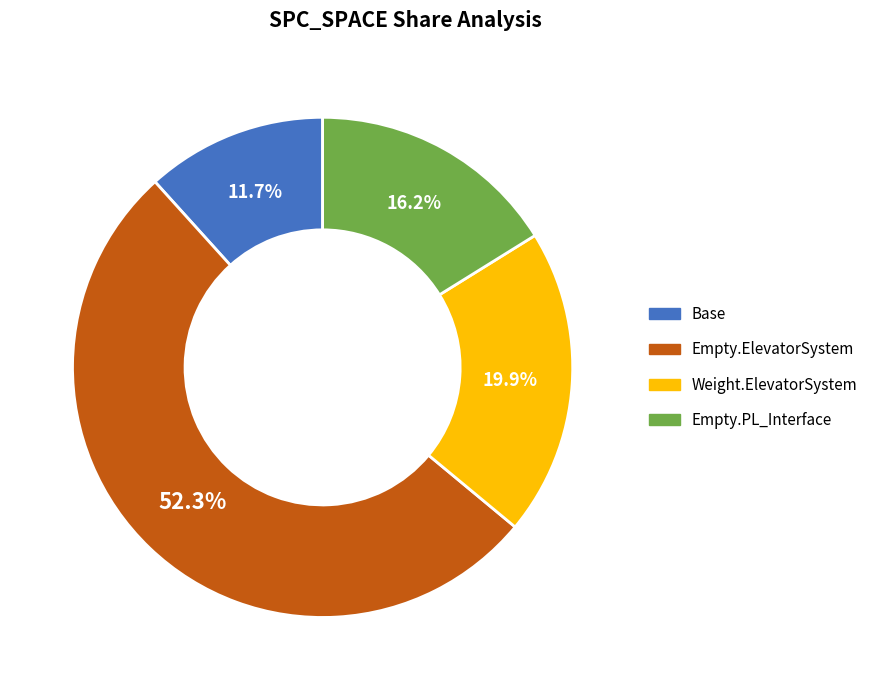

What is the smallest slice in the pie chart?

Base